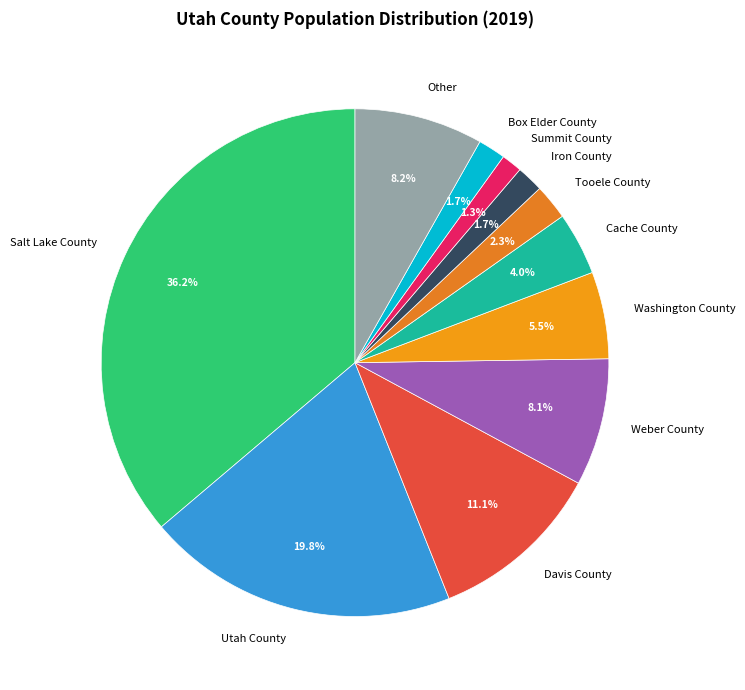

How many slices are in this pie chart?

11